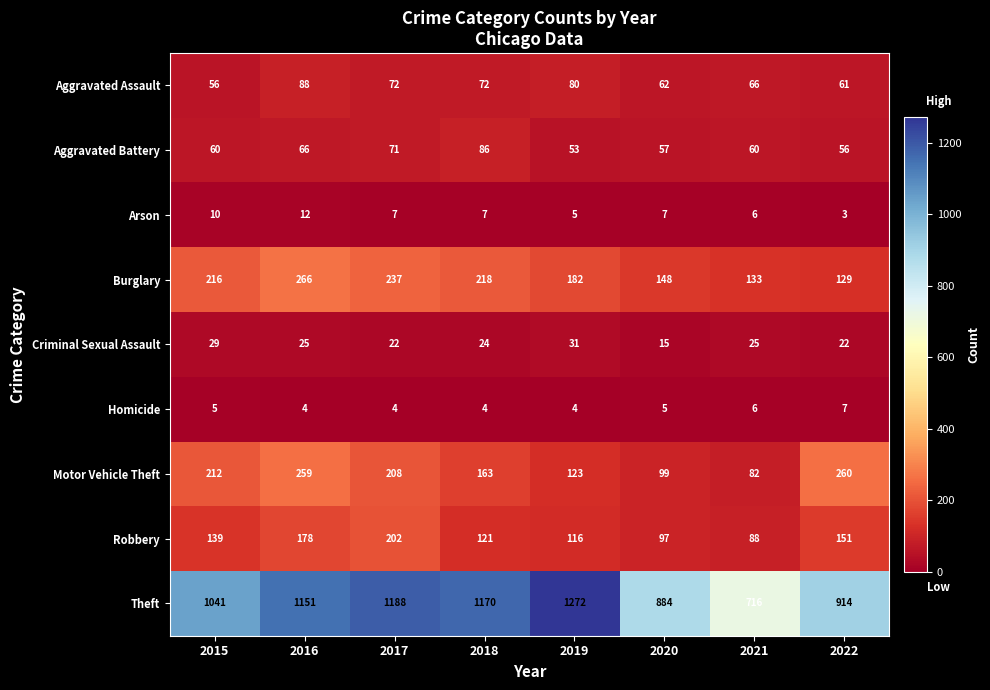

Which series changed the most between 2017 and 2018?

Robbery